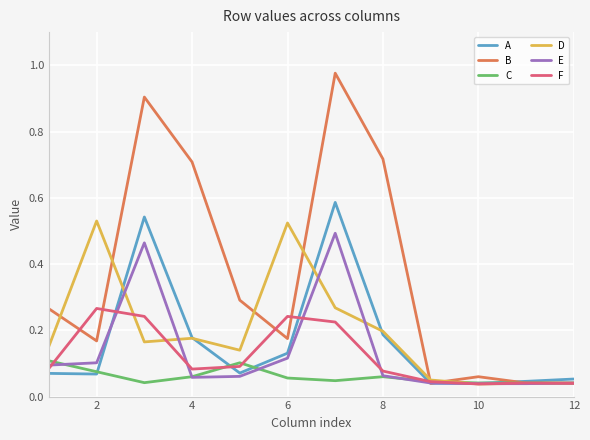

Which series has the largest total across all categories?

B